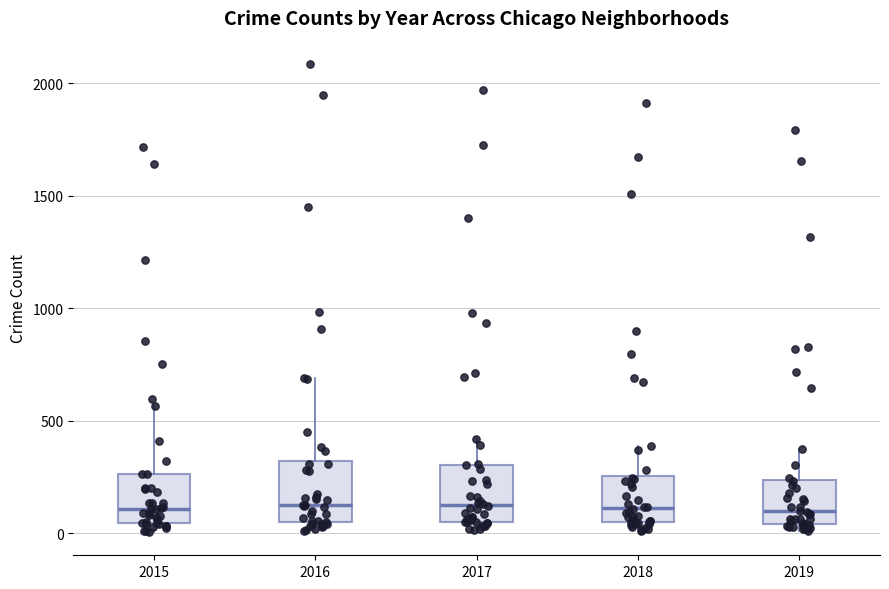

Reading left to right, transcribe this box plot: for each box, give where its median line is, the range the box spans, and where its two whiskers end, as read against the y-axis. The values are not printed on the chart, so give them approximately, as read against the axis.

2015: median 100, box 50 to 250, whiskers 0 to 550
2016: median 150, box 50 to 300, whiskers 0 to 700
2017: median 100, box 50 to 300, whiskers 0 to 400
2018: median 100, box 50 to 250, whiskers 0 to 400
2019: median 100, box 50 to 250, whiskers 0 to 400